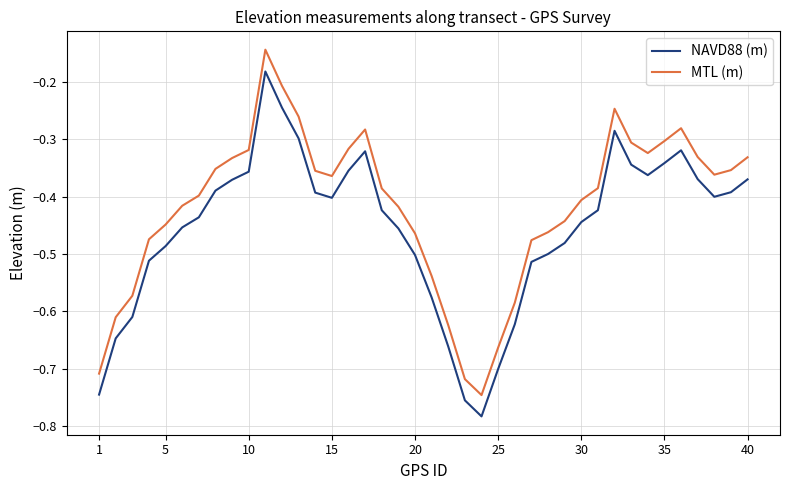

Rank the series by their maximum value, from lowest to highest.

NAVD88 (m), MTL (m)